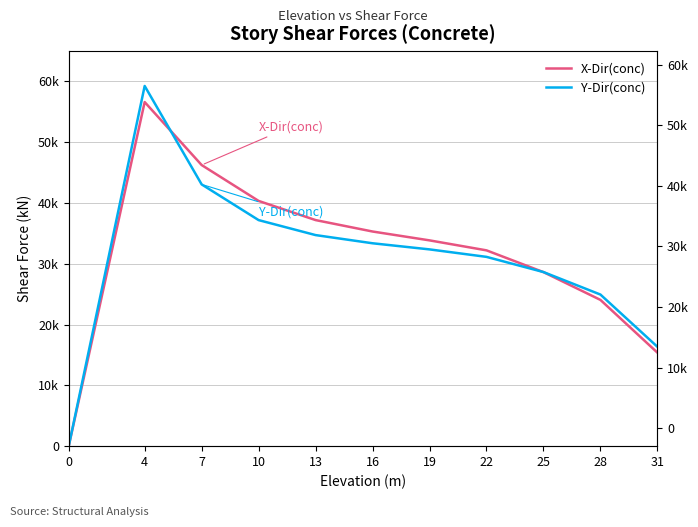

What are all the series names shown in the legend?

X-Dir(conc), Y-Dir(conc)